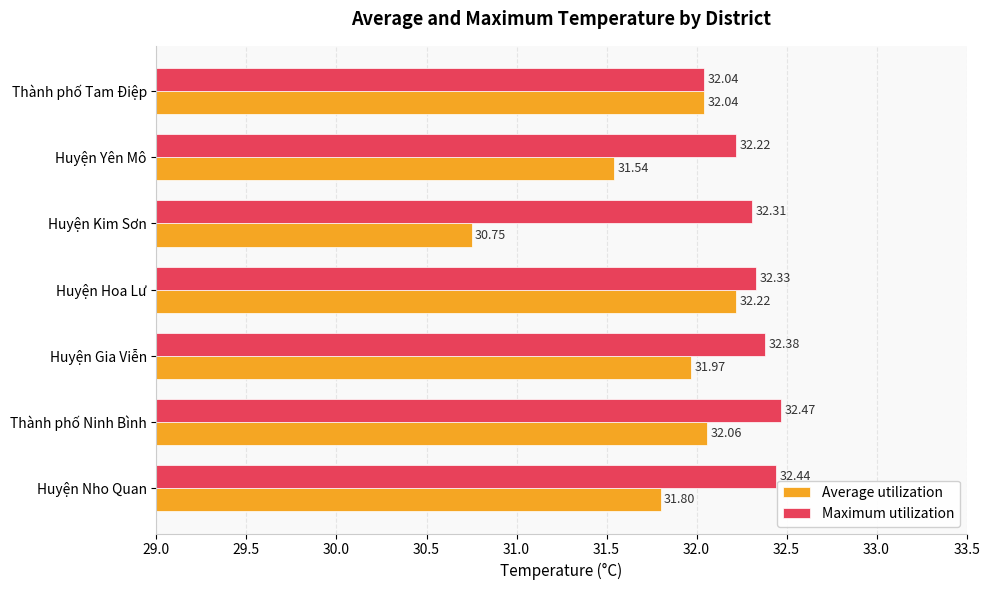

At which label does Maximum utilization reach its minimum?

Thành phố Tam Điệp